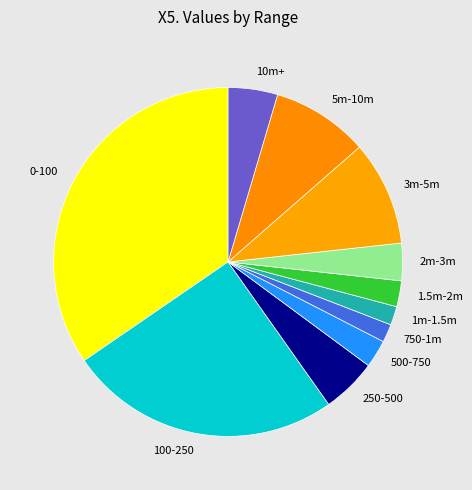

Count the number of slices in the pie.

11